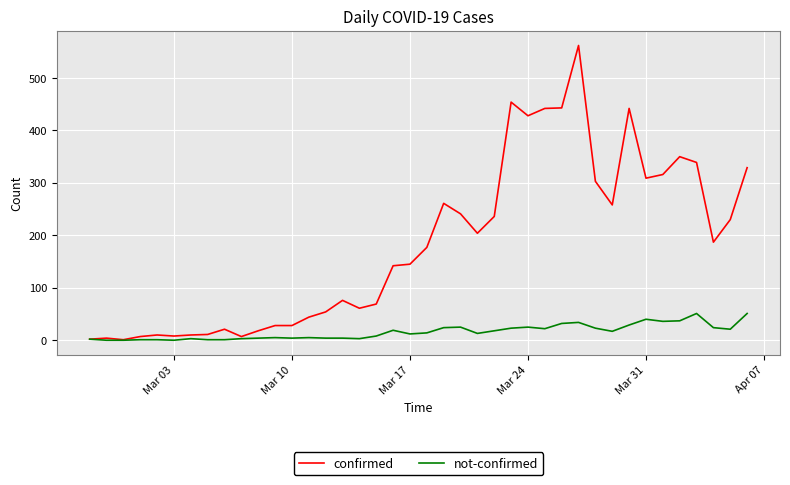

List the series in order of their overall mean, highest first.

confirmed, not-confirmed